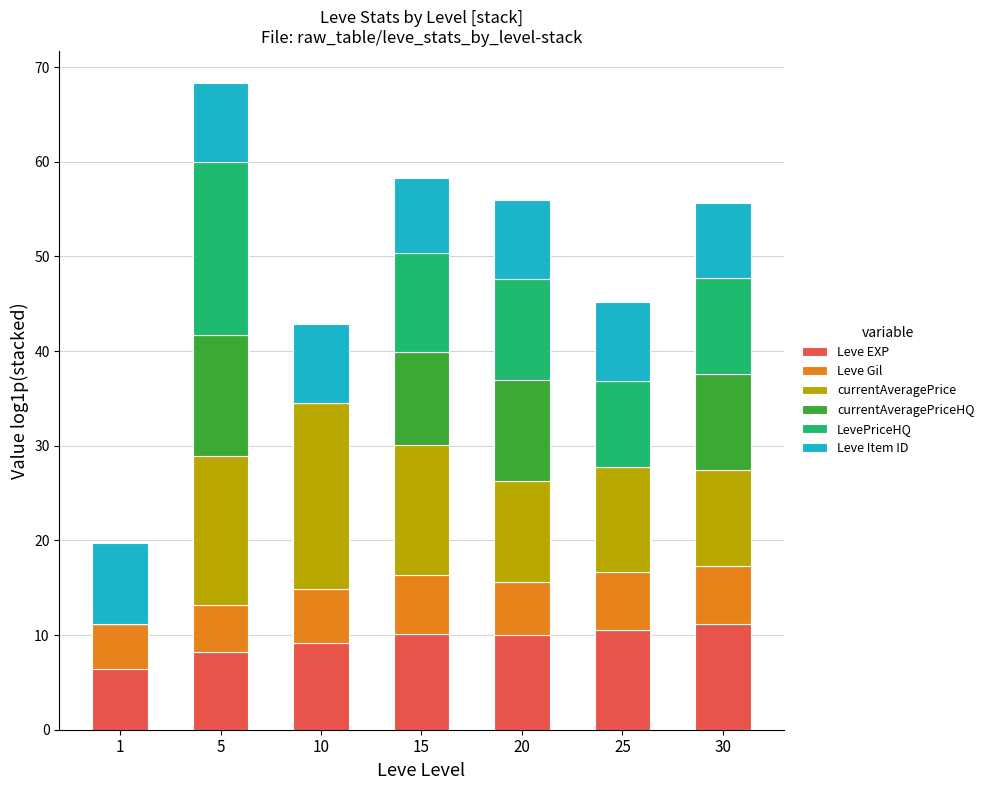

At which category is the sum across all series the highest?

5